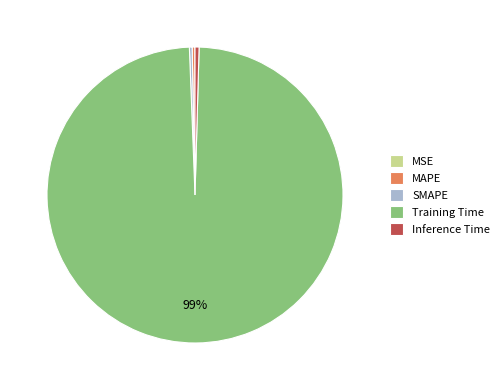

What is the largest slice in the pie chart?

Training Time